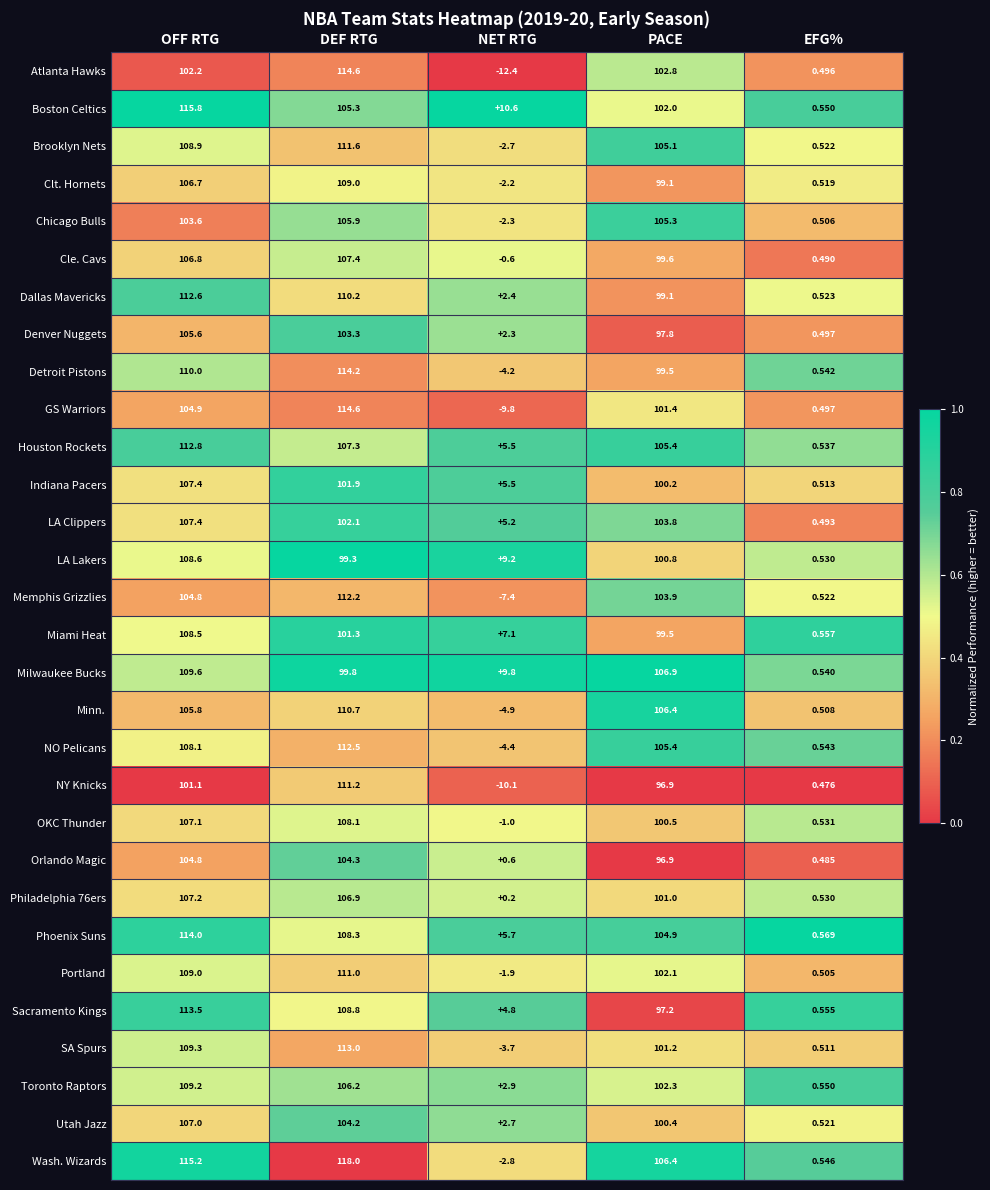

At which category is the sum across all series the highest?

OFF RTG